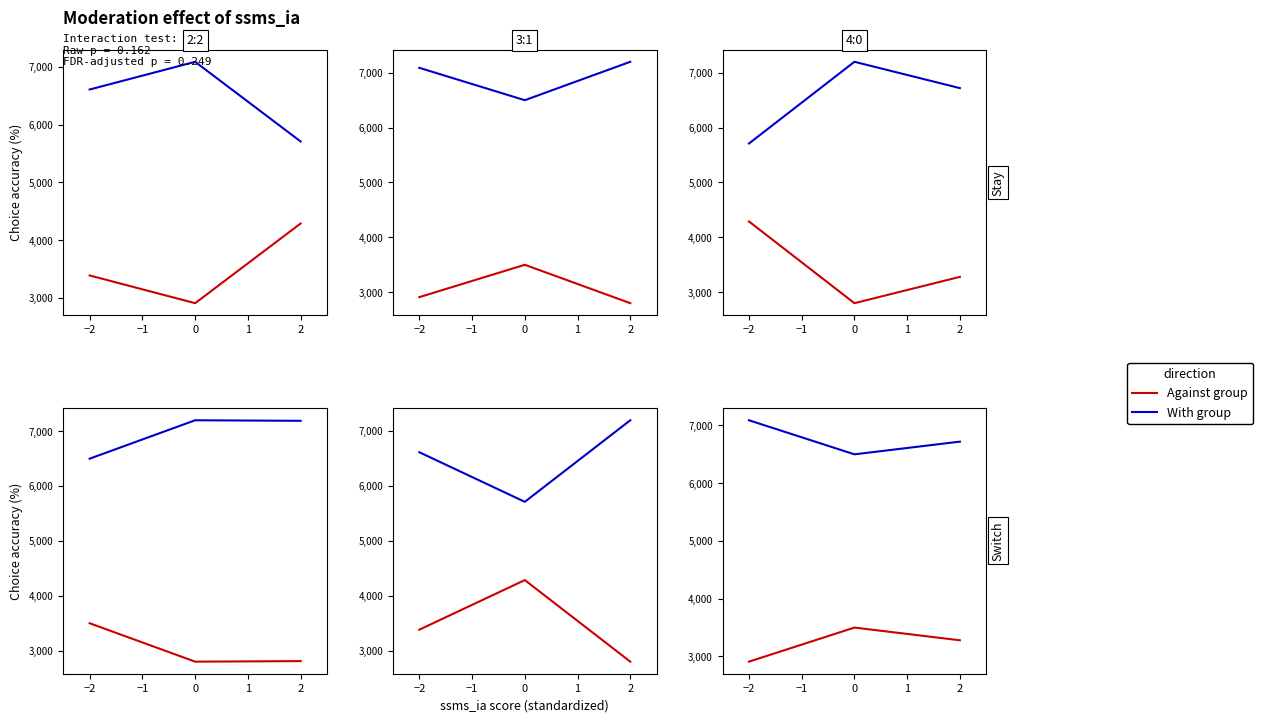

List the series in order of their overall mean, highest first.

With group, Against group